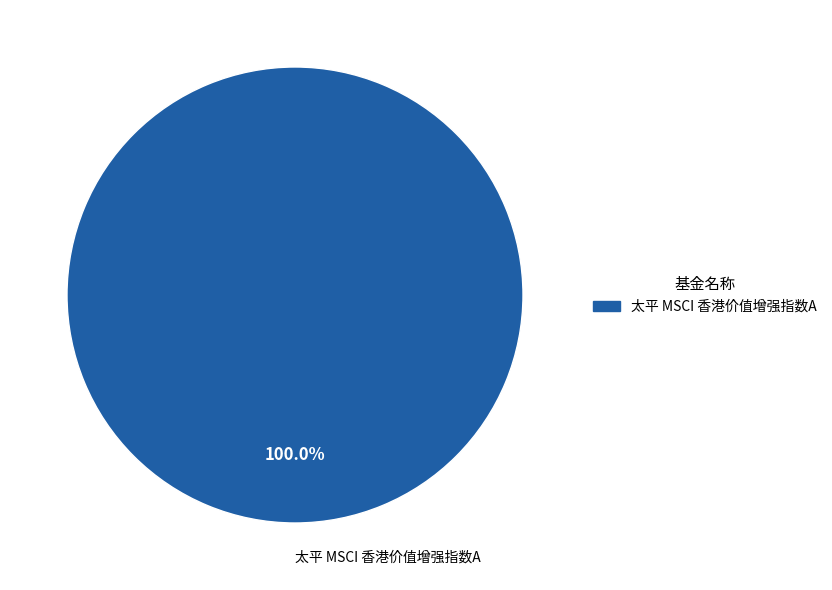

Is there a majority slice in this chart?

Yes